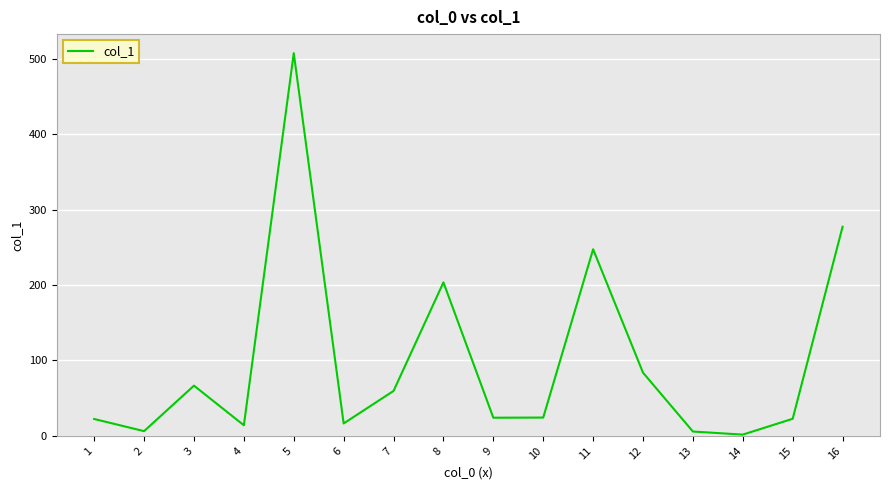

What value does the data have at 4?

14.1